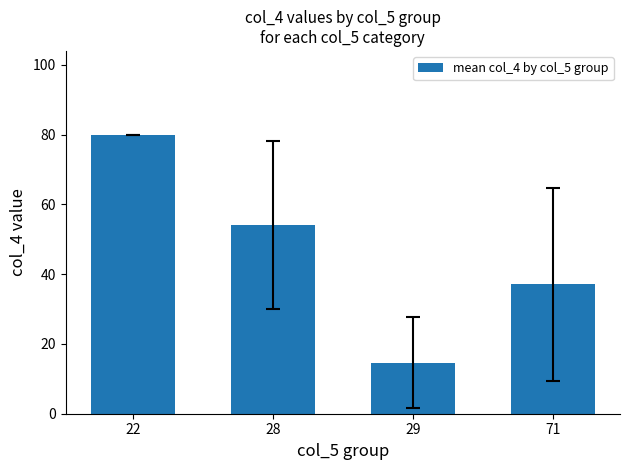

At which category does the chart reach its minimum across all series?

29